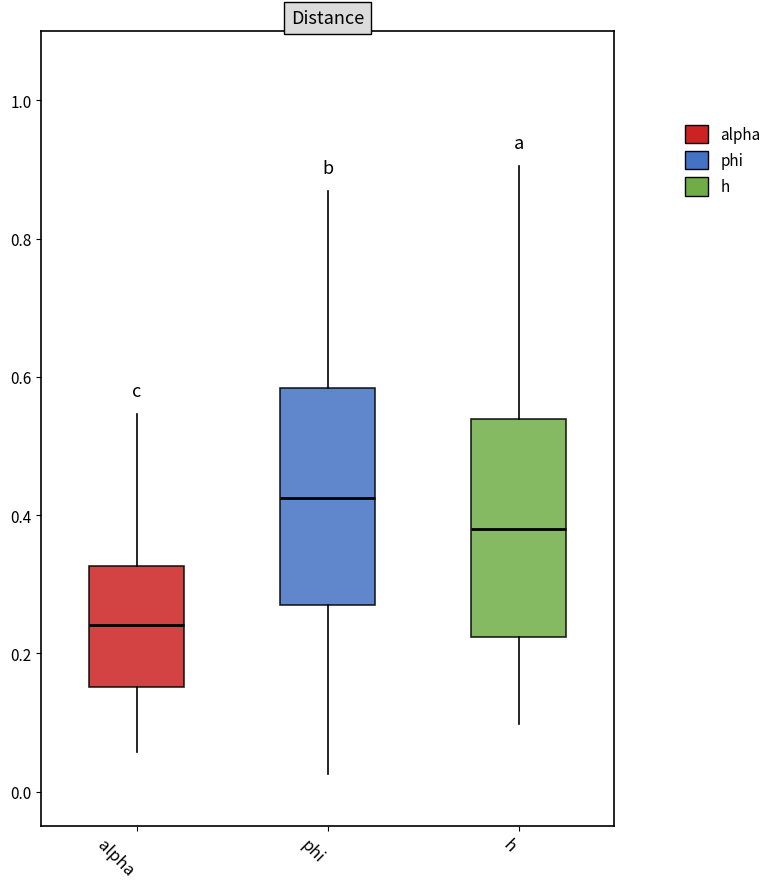

Which box's median line is the lowest?

alpha